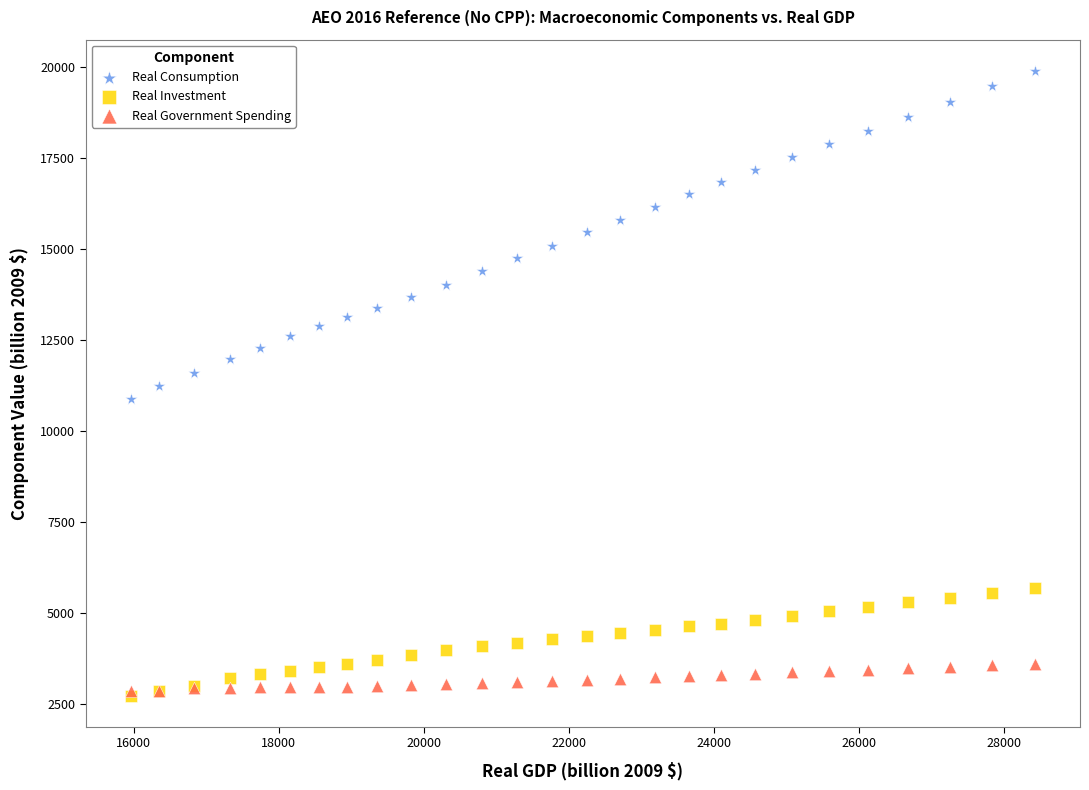

What are all the series names shown in the legend?

Real Consumption, Real Investment, Real Government Spending